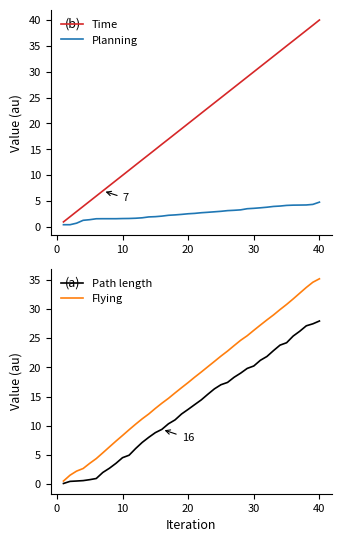

Is it true that Time equals 20.0 at 20?

True